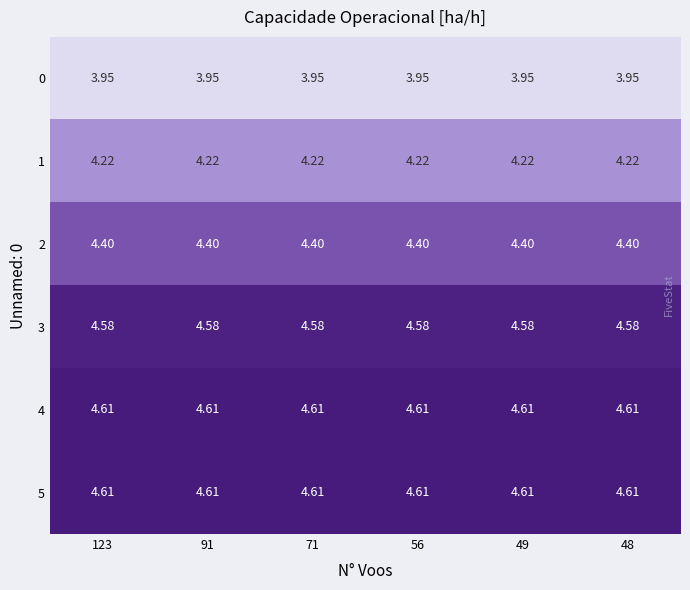

Is the value of 1 at 48 greater than the value of 2 at 71?

No